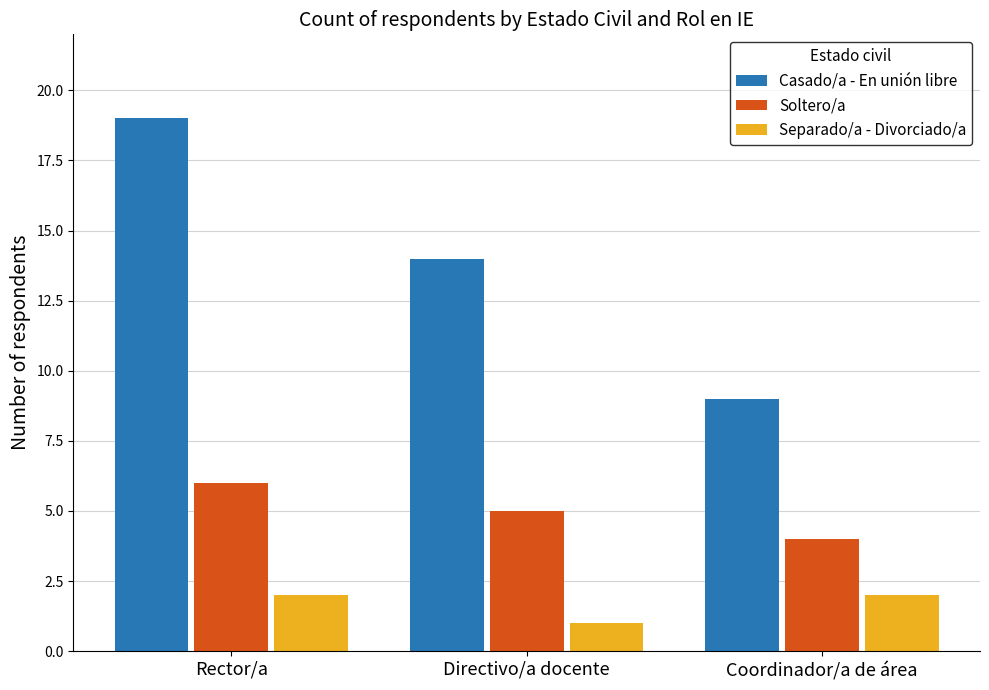

What is the spread (max minus min) of values at Directivo/a docente?

13